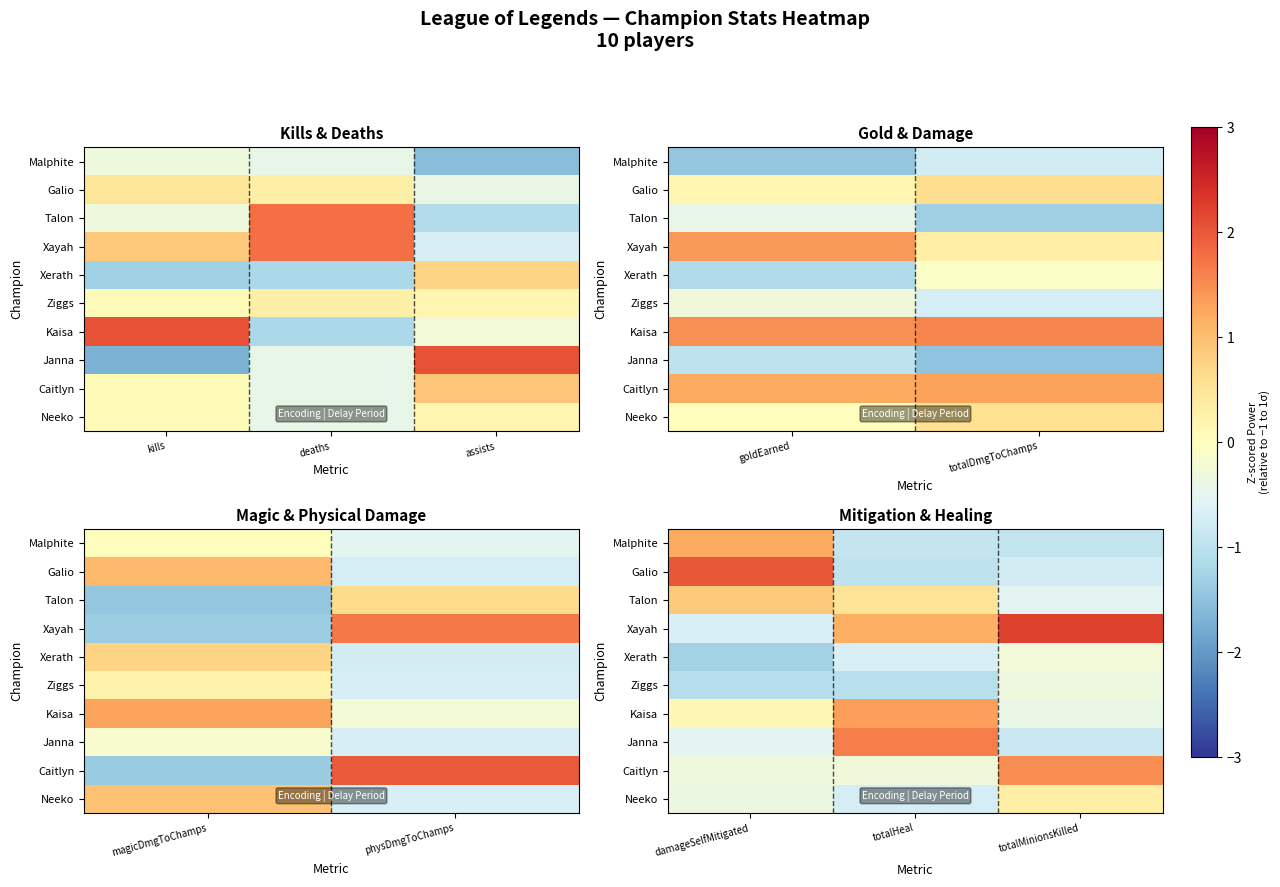

How many data points does each series have?

3